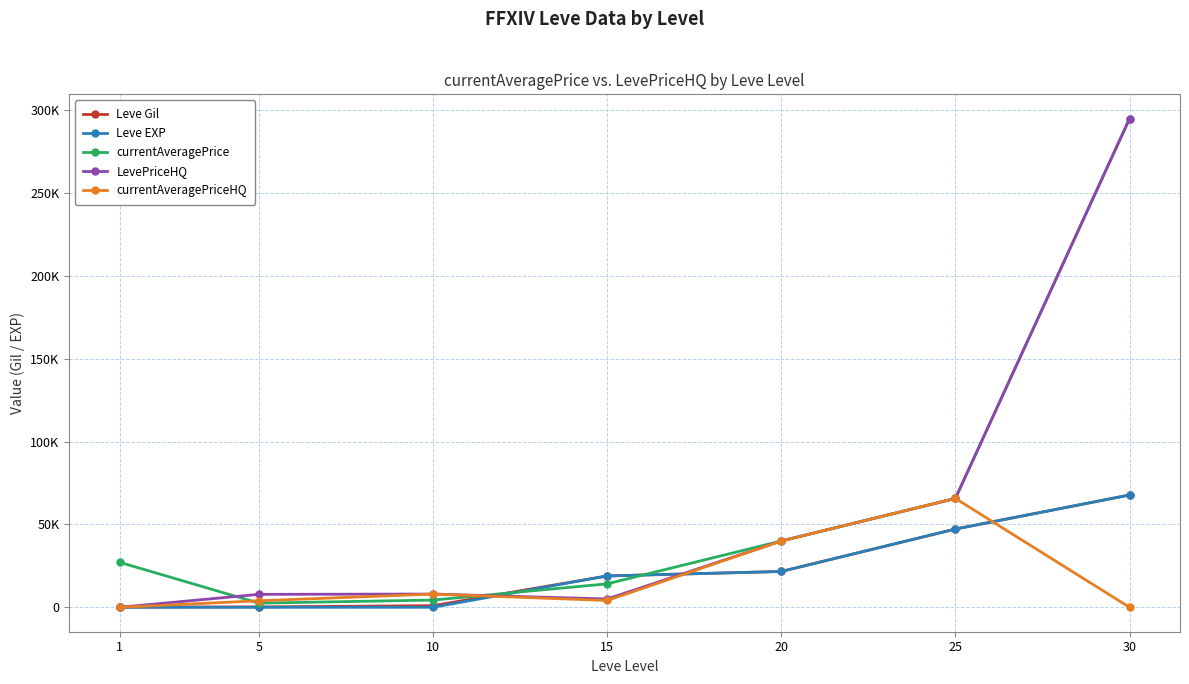

Which series changed the most between 1 and 5?

currentAveragePrice